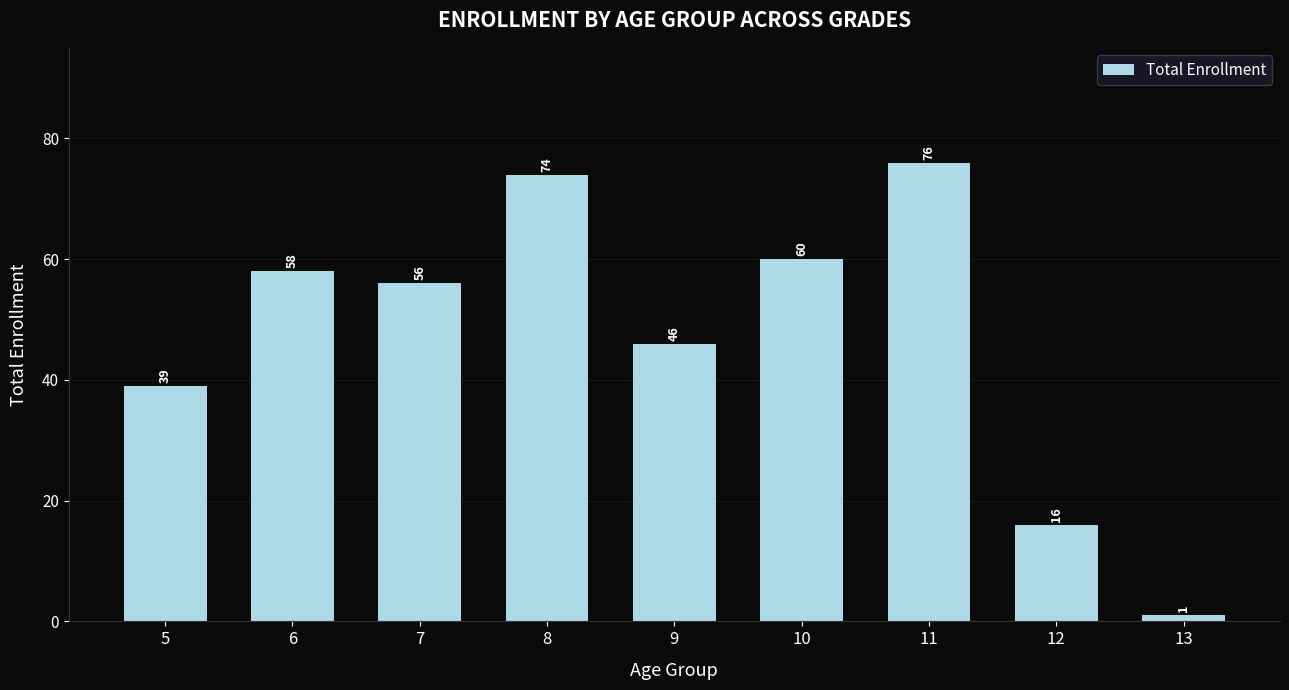

Where is the data nearest to the value 38?

5